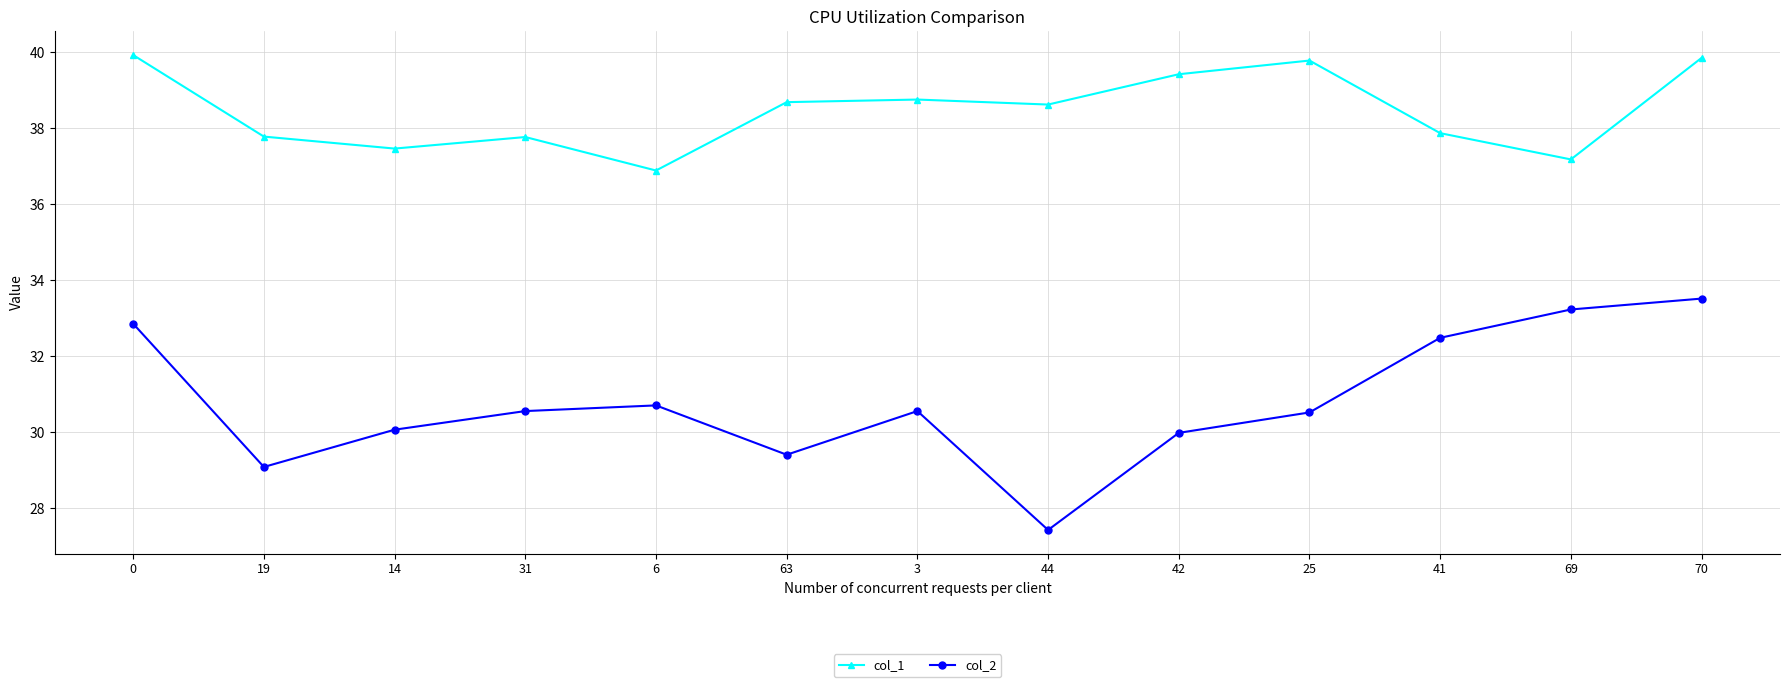

What is the smallest value displayed?

27.4